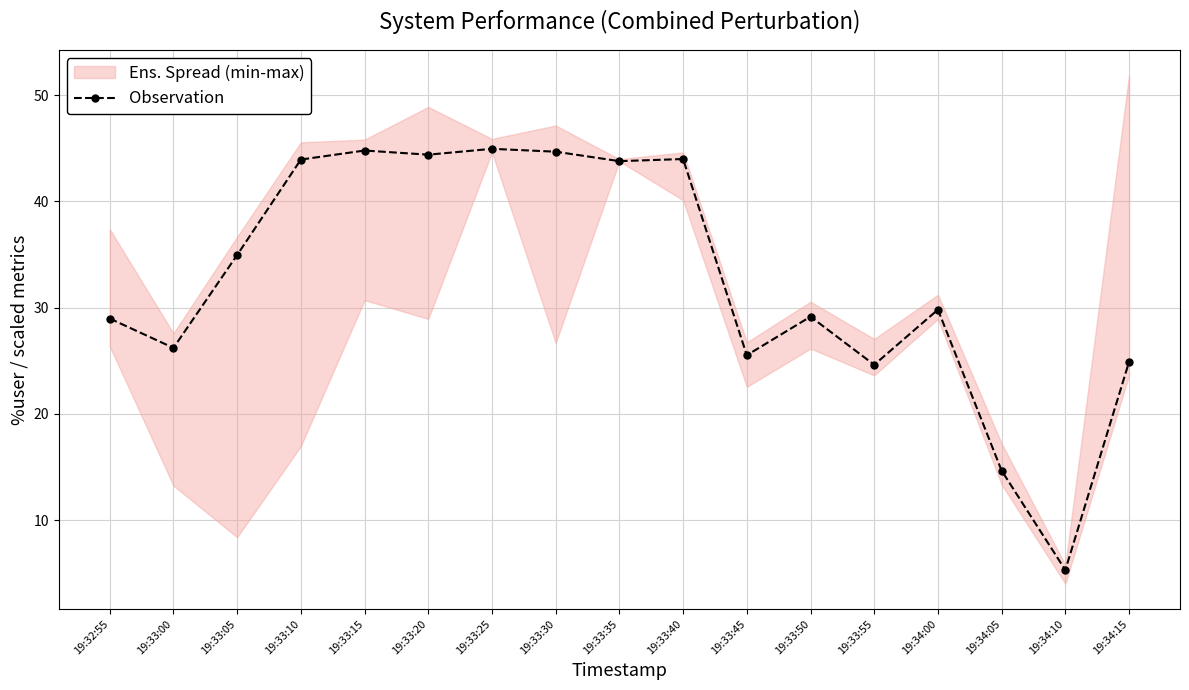

Read the value at 19:33:25.

44.9